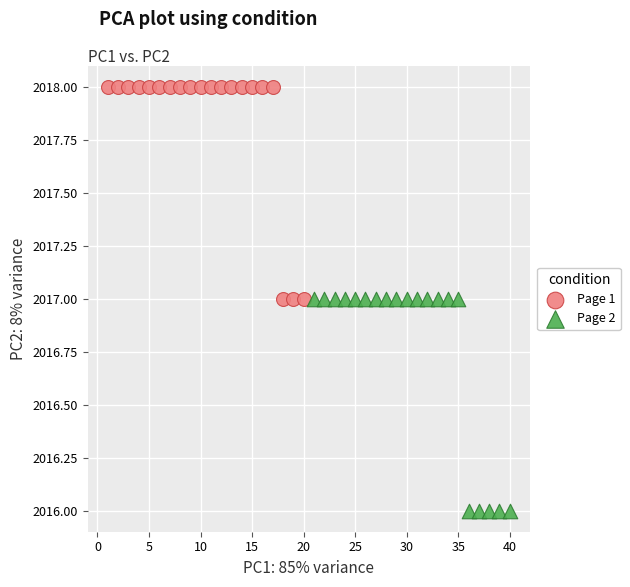

Which series reaches the minimum Y coordinate?

Page 2